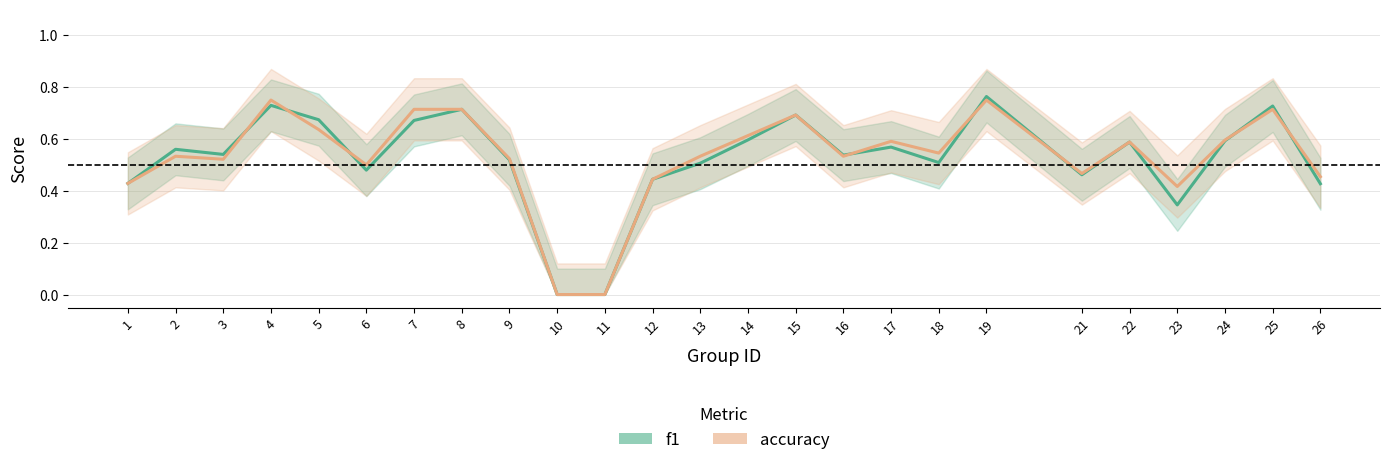

True or false: f1 and accuracy intersect in this chart.

True